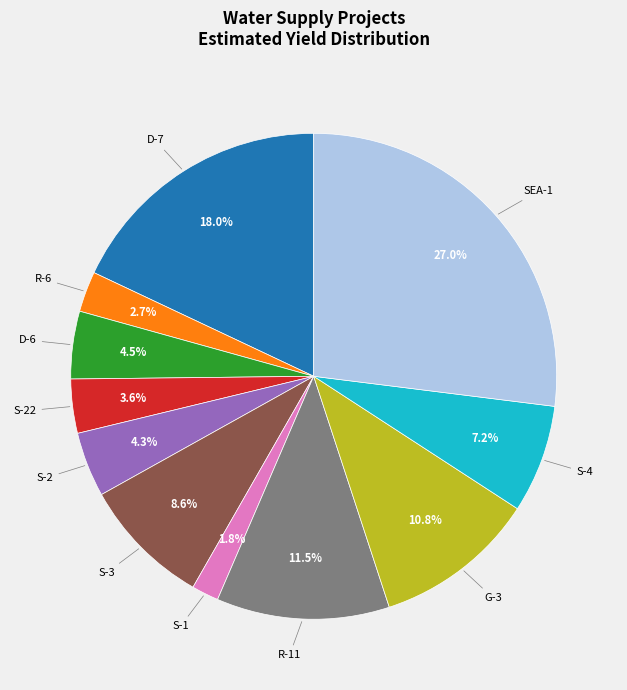

Is it true that R-6 is 3% of the pie?

True